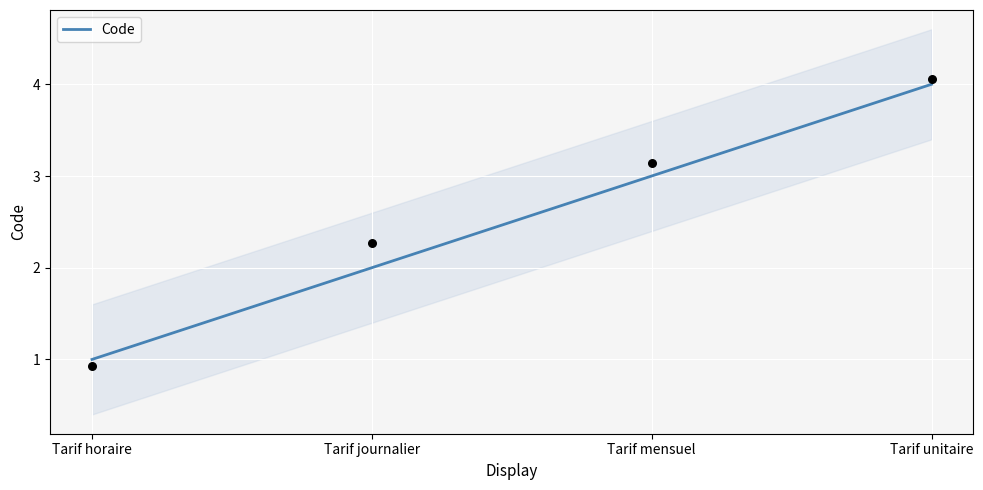

Which has a higher value, Tarif journalier or Tarif horaire?

Tarif journalier